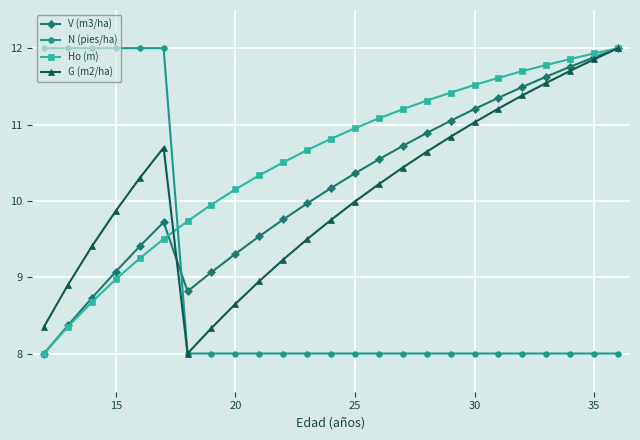

What is the value of the V (m3/ha) point at the 25th from the left?

12.0